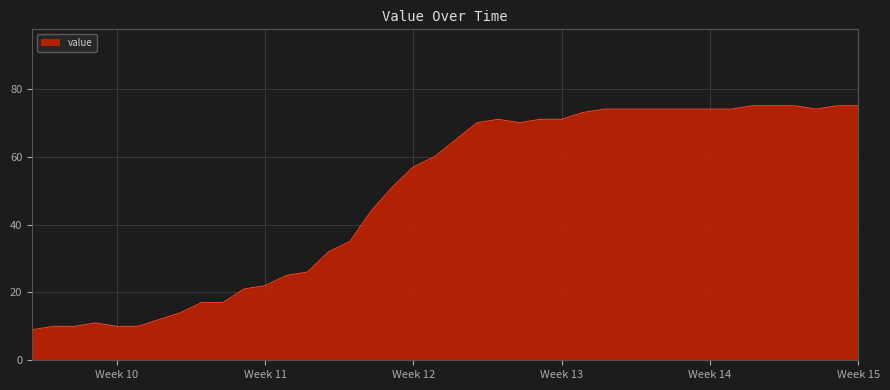

What is the difference between the maximum and minimum values?

66